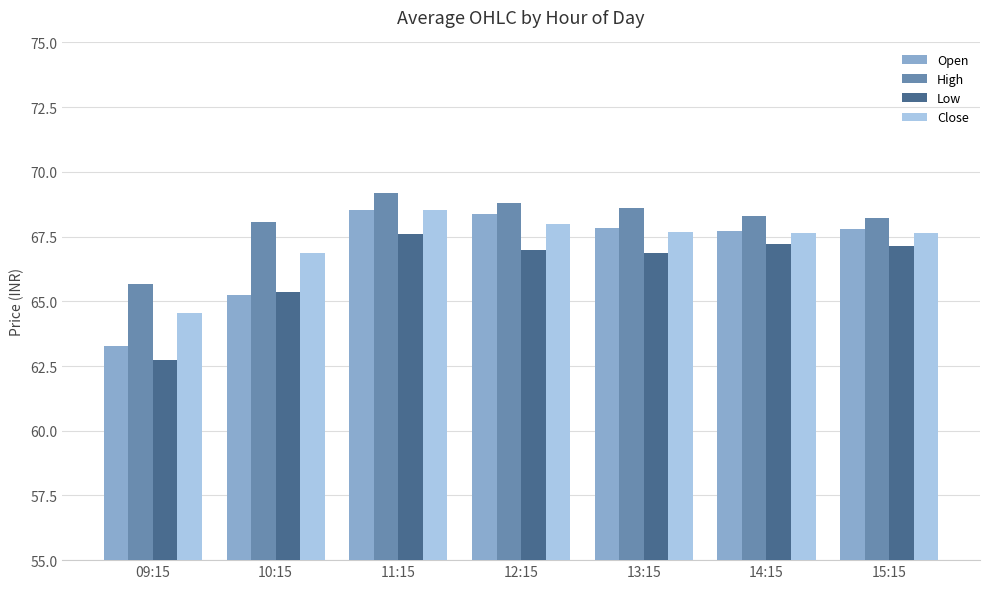

What is the maximum value shown in the chart?

69.2